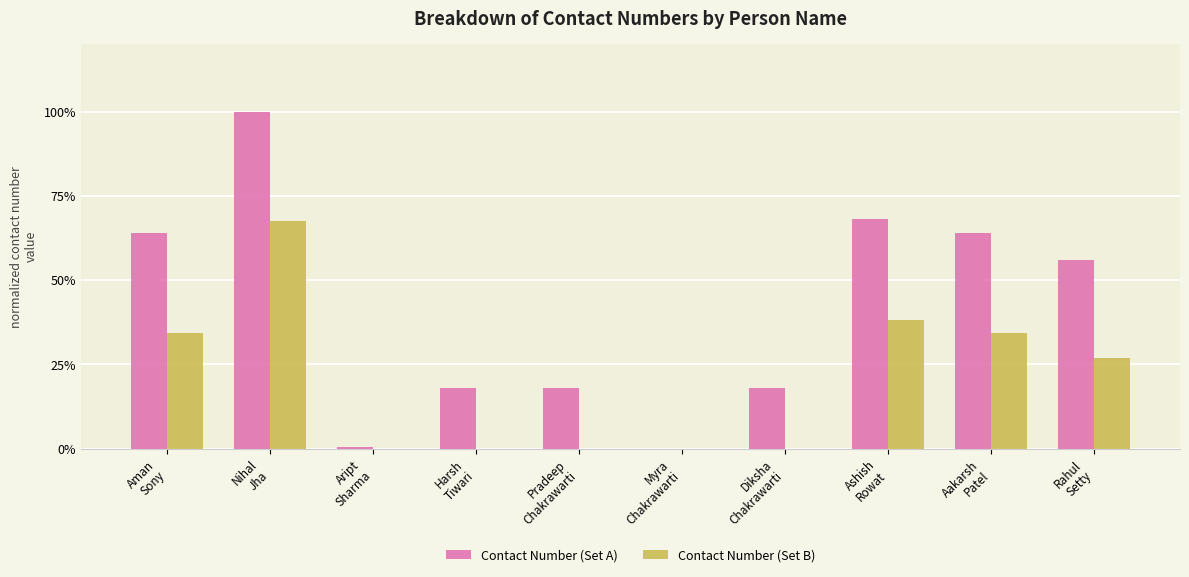

Is the value of Contact Number (Set B) at Diksha
Chakrawarti greater than the value of Contact Number (Set A) at Rahul
Setty?

No